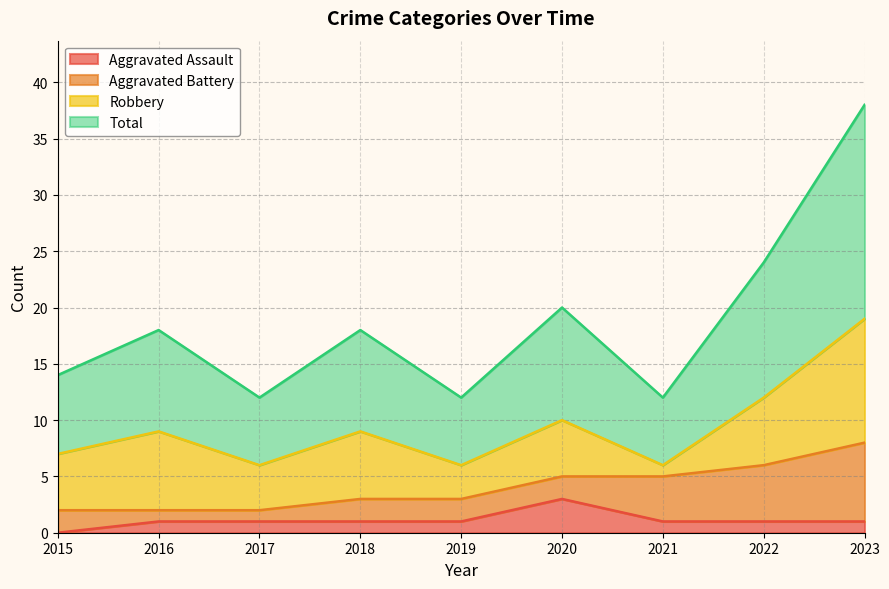

Which category has the highest value in the Aggravated Assault series?

2020